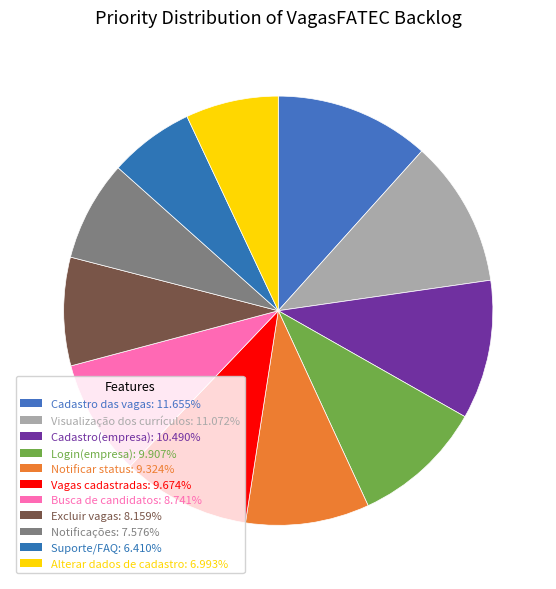

The Cadastro das vagas slice represents 5% of the pie. True or false?

False